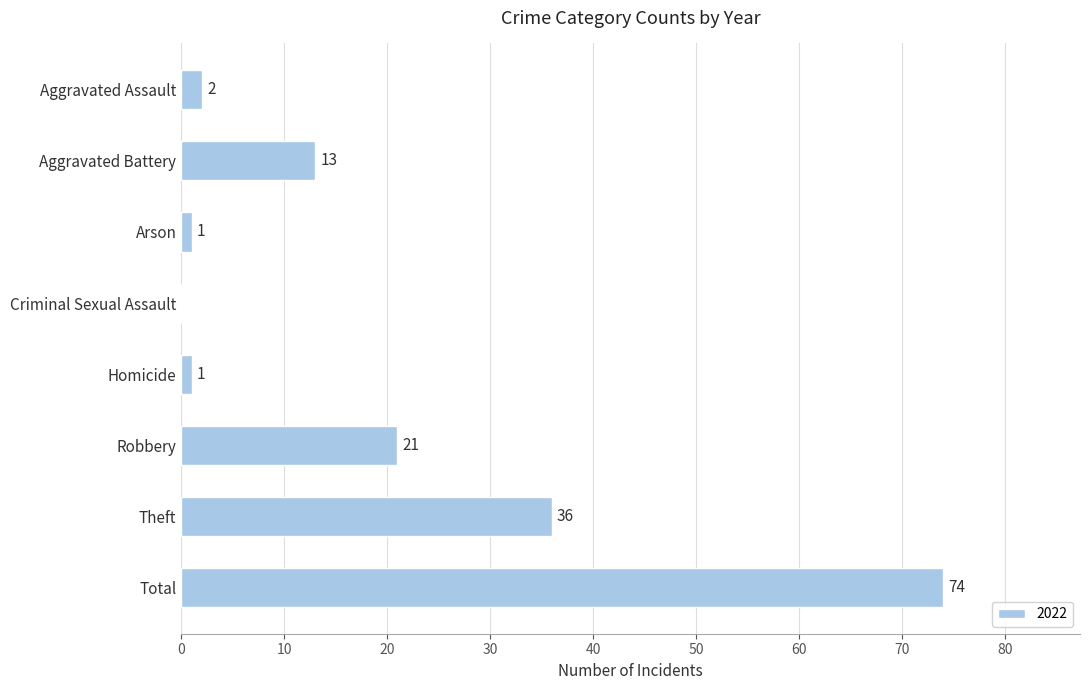

Are the bars grouped side by side (vs. stacked)?

No